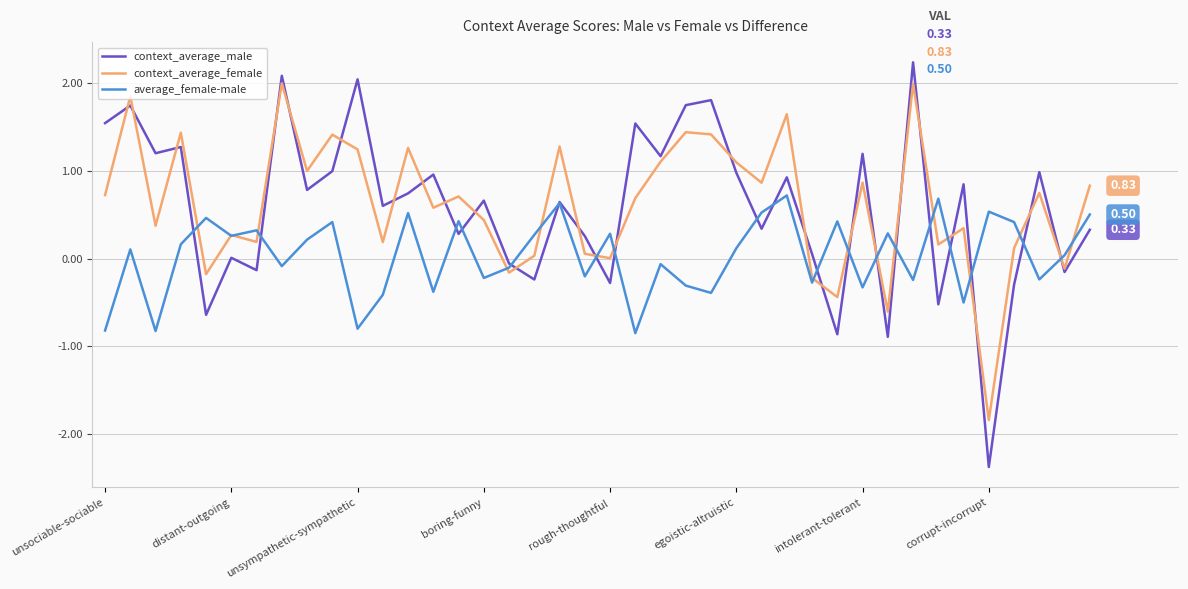

How many values in the average_female-male series are below 0?

18